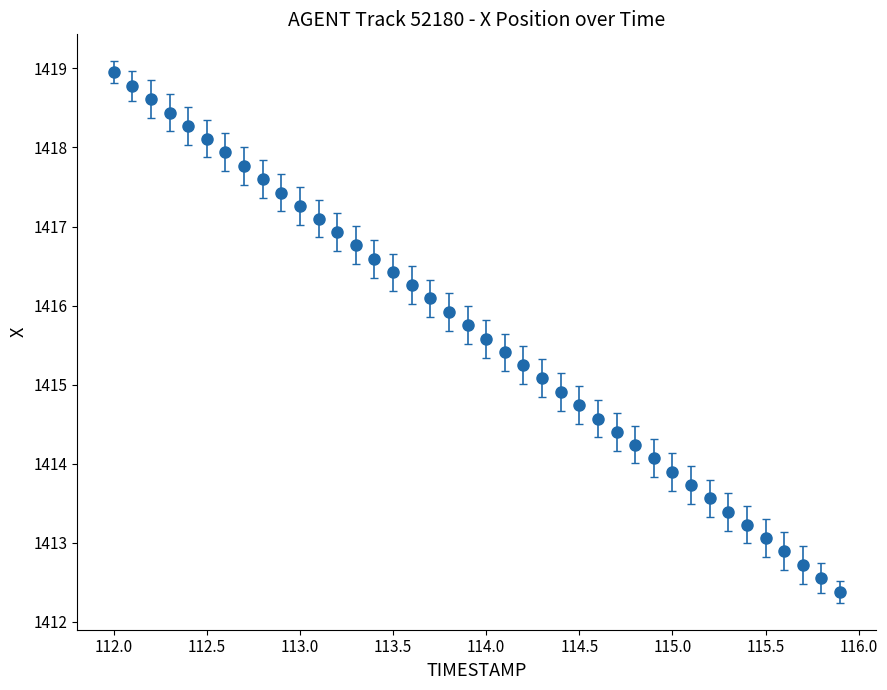

What is the minimum value shown in the chart?

1412.4